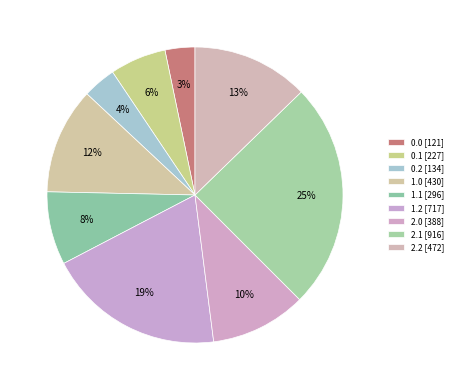

What is the change in value from 1.2 to 2.0?

-328.8